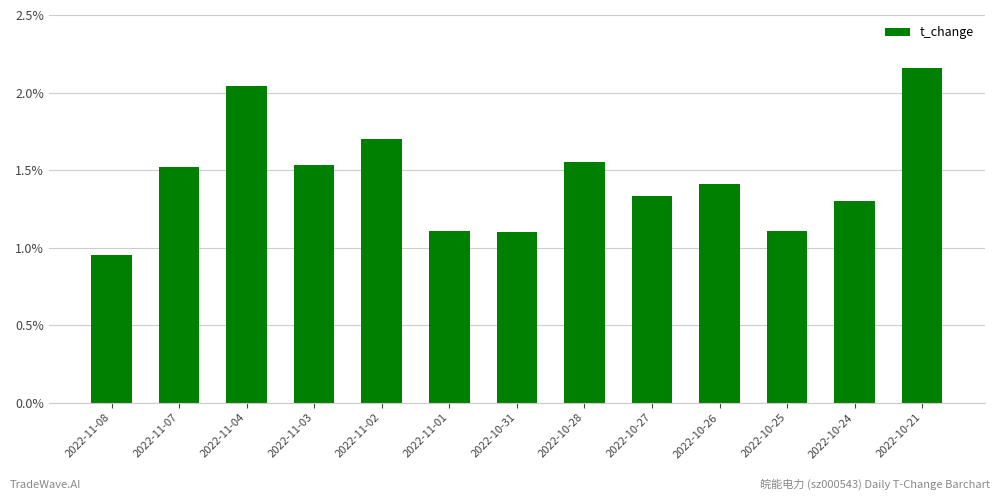

True or false: the data shows 0.6 at 2022-10-28.

False